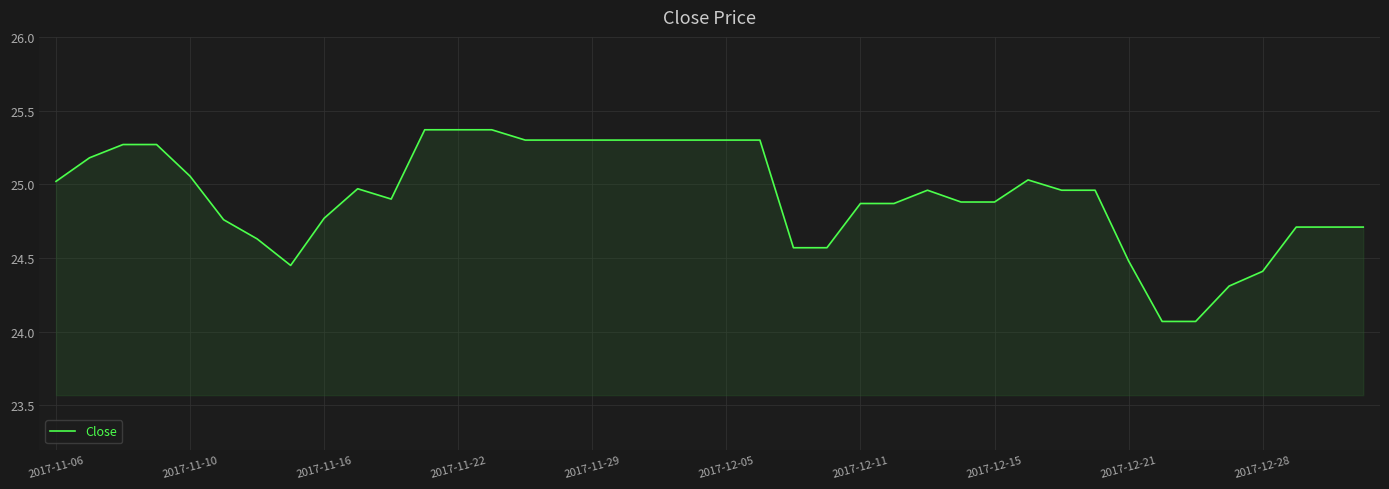

What is the difference between the maximum and minimum values?

1.3